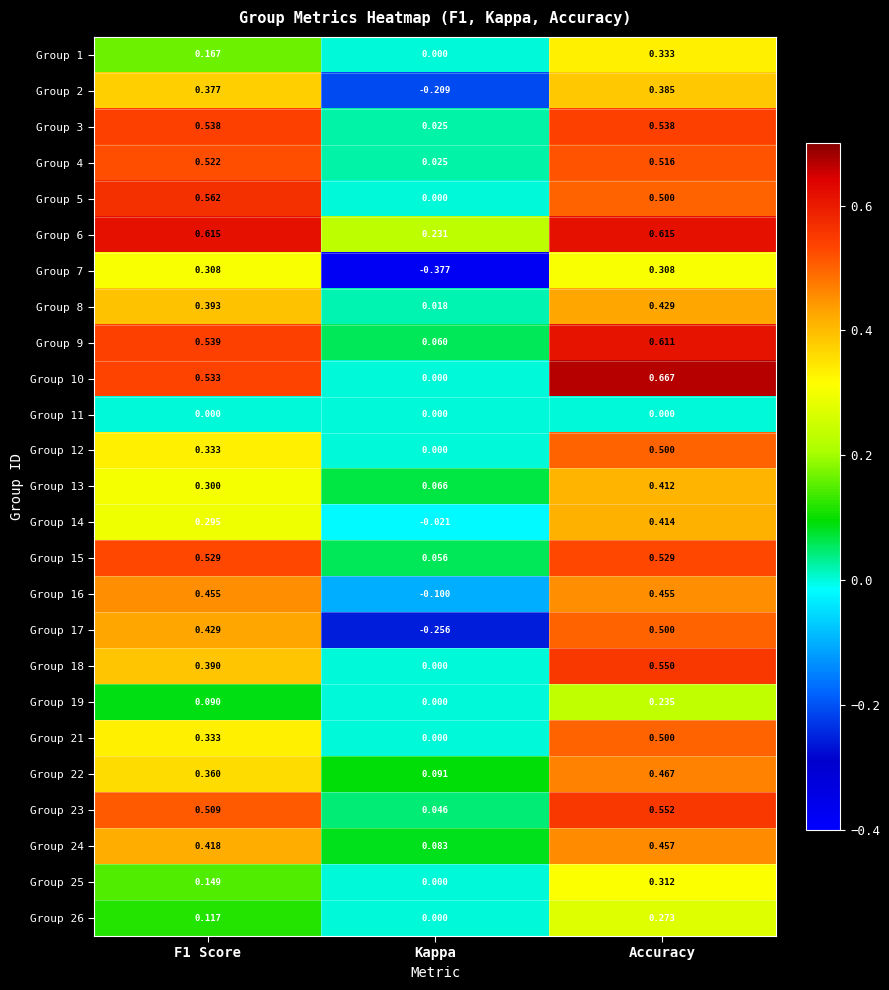

At which label does Group 5 reach its minimum?

Kappa